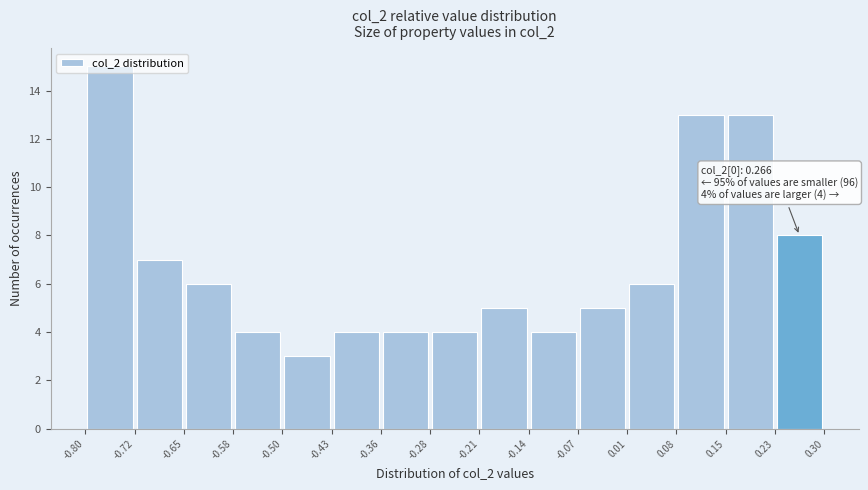

Which range on the x-axis has the tallest bar?

-0.80 to -0.72